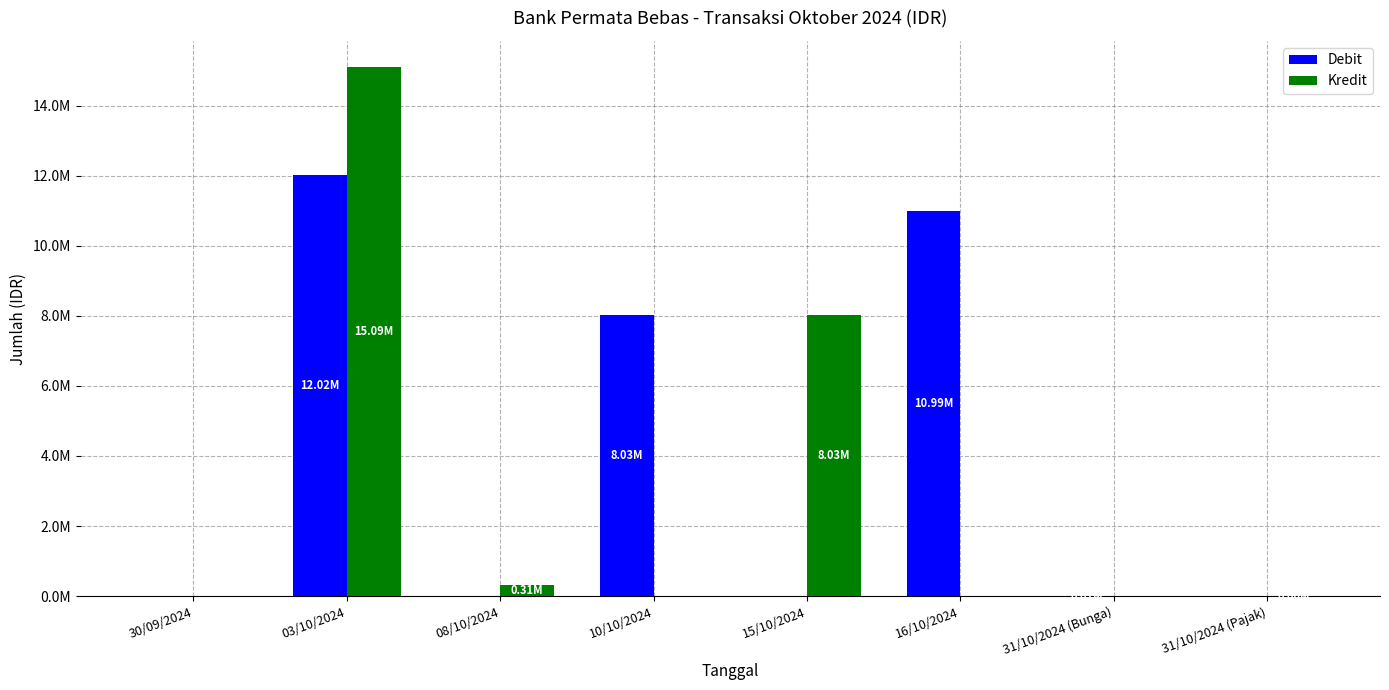

Which series has the widest spread of values?

Kredit